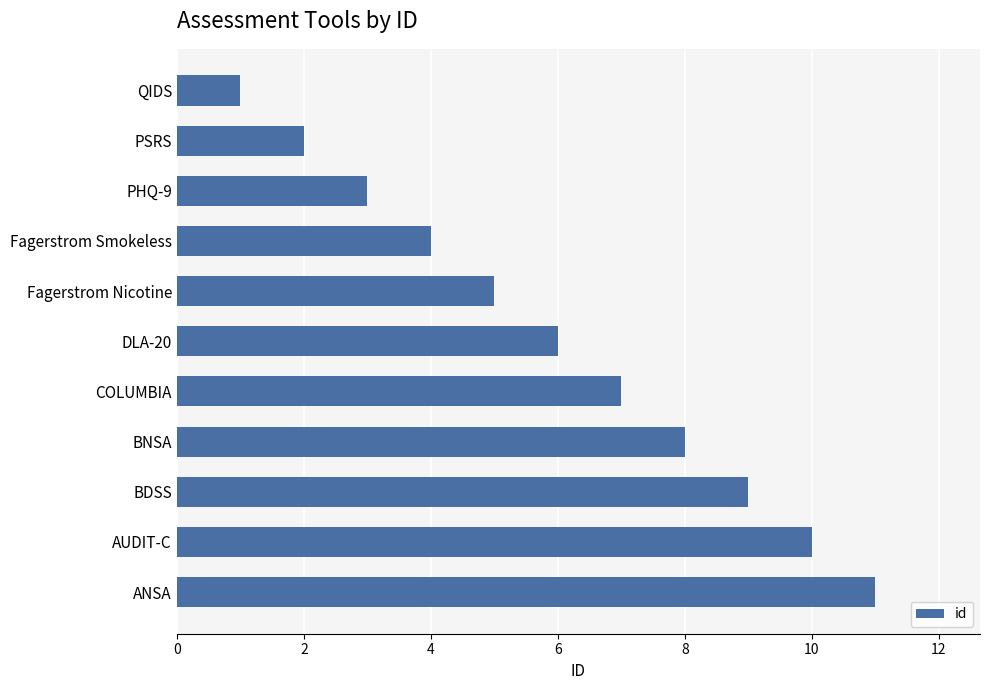

What position from the bottom is Fagerstrom Smokeless?

8